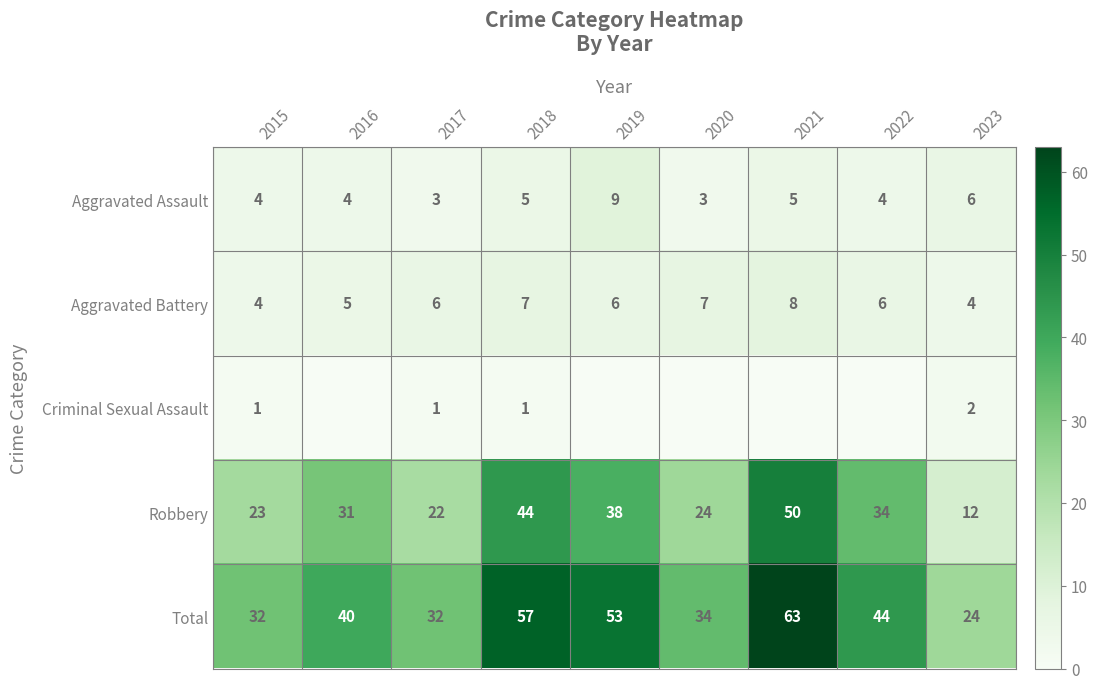

What is the average value of the Aggravated Assault series?

5